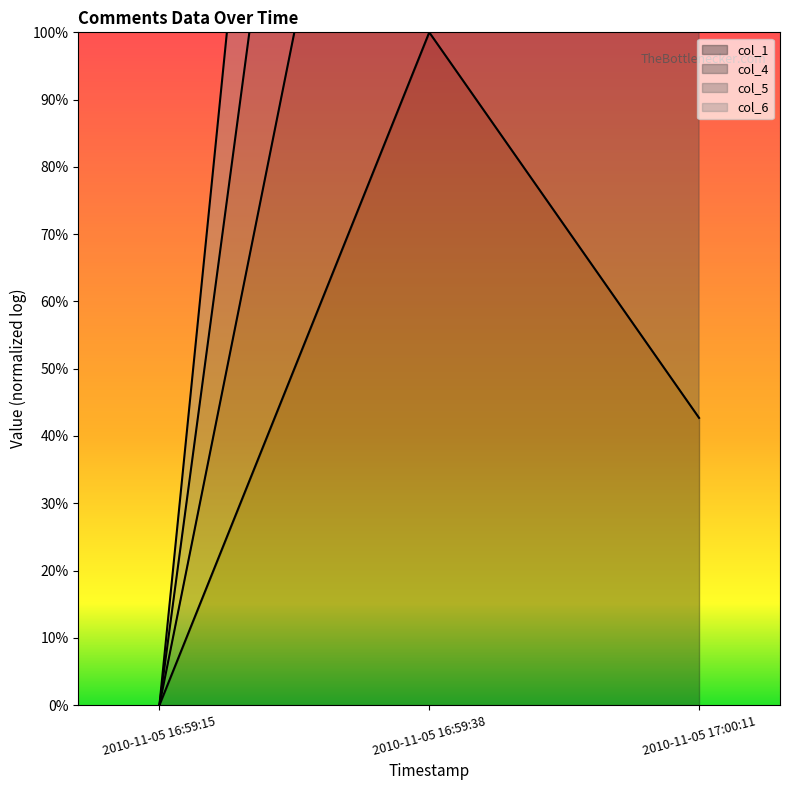

Which category has the highest value in the col_1 series?

2010-11-05 16:59:38